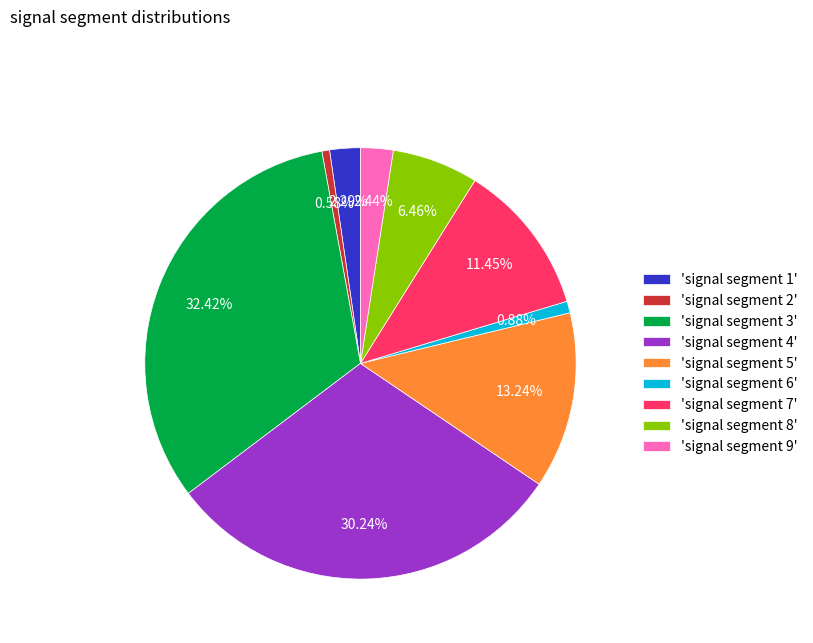

Is there any slice that represents more than half of the pie?

No